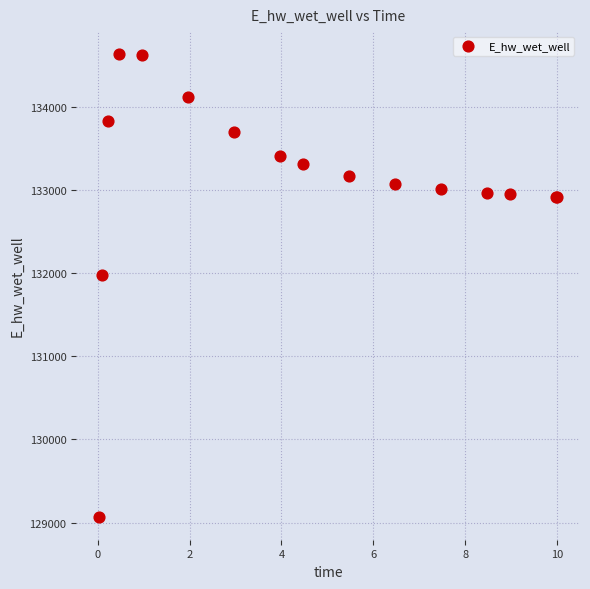

What Y value in the scatter plot is closest to 131851?

131972.0